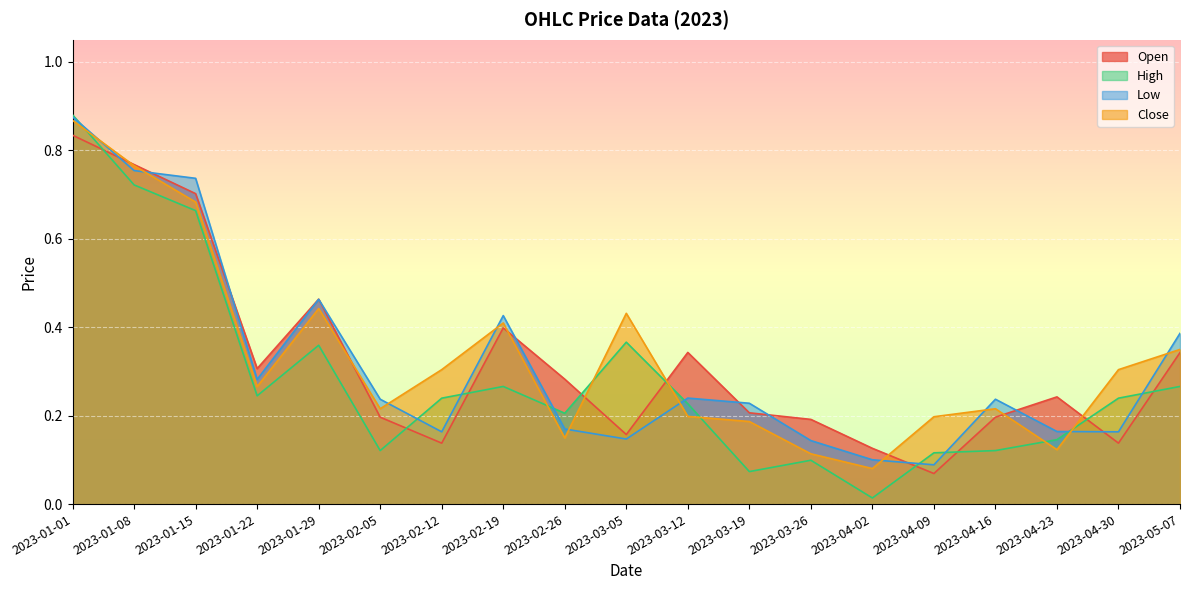

Reading left to right, transcribe all the data shown in this chart.

Open: 2023-01-01=0.8	2023-01-08=0.8	2023-01-15=0.7	2023-01-22=0.3	2023-01-29=0.5	2023-02-05=0.2	2023-02-12=0.1	2023-02-19=0.4	2023-02-26=0.3	2023-03-05=0.2	2023-03-12=0.3	2023-03-19=0.2	2023-03-26=0.2	2023-04-02=0.1	2023-04-09=0.1	2023-04-16=0.2	2023-04-23=0.2	2023-04-30=0.1	2023-05-07=0.3
High: 2023-01-01=0.9	2023-01-08=0.7	2023-01-15=0.7	2023-01-22=0.2	2023-01-29=0.4	2023-02-05=0.1	2023-02-12=0.2	2023-02-19=0.3	2023-02-26=0.2	2023-03-05=0.4	2023-03-12=0.2	2023-03-19=0.1	2023-03-26=0.1	2023-04-02=0.0	2023-04-09=0.1	2023-04-16=0.1	2023-04-23=0.1	2023-04-30=0.2	2023-05-07=0.3
Low: 2023-01-01=0.9	2023-01-08=0.8	2023-01-15=0.7	2023-01-22=0.3	2023-01-29=0.5	2023-02-05=0.2	2023-02-12=0.2	2023-02-19=0.4	2023-02-26=0.2	2023-03-05=0.1	2023-03-12=0.2	2023-03-19=0.2	2023-03-26=0.1	2023-04-02=0.1	2023-04-09=0.1	2023-04-16=0.2	2023-04-23=0.2	2023-04-30=0.2	2023-05-07=0.4
Close: 2023-01-01=0.9	2023-01-08=0.8	2023-01-15=0.7	2023-01-22=0.3	2023-01-29=0.4	2023-02-05=0.2	2023-02-12=0.3	2023-02-19=0.4	2023-02-26=0.1	2023-03-05=0.4	2023-03-12=0.2	2023-03-19=0.2	2023-03-26=0.1	2023-04-02=0.1	2023-04-09=0.2	2023-04-16=0.2	2023-04-23=0.1	2023-04-30=0.3	2023-05-07=0.3